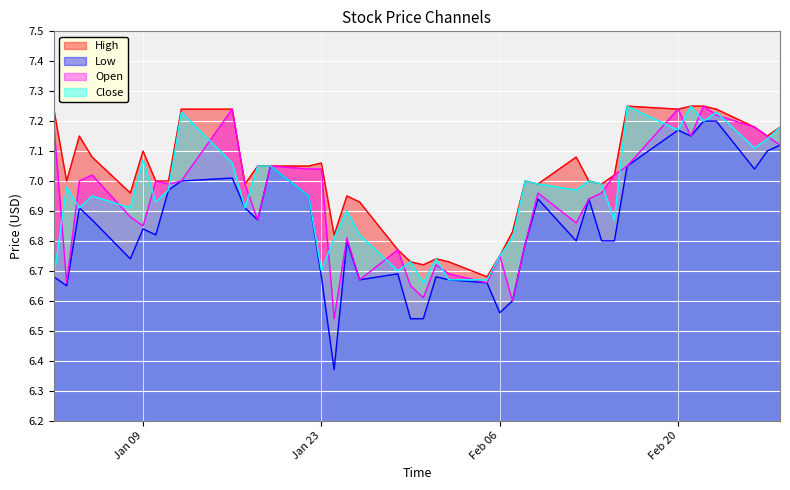

Which series has the largest total across all categories?

High